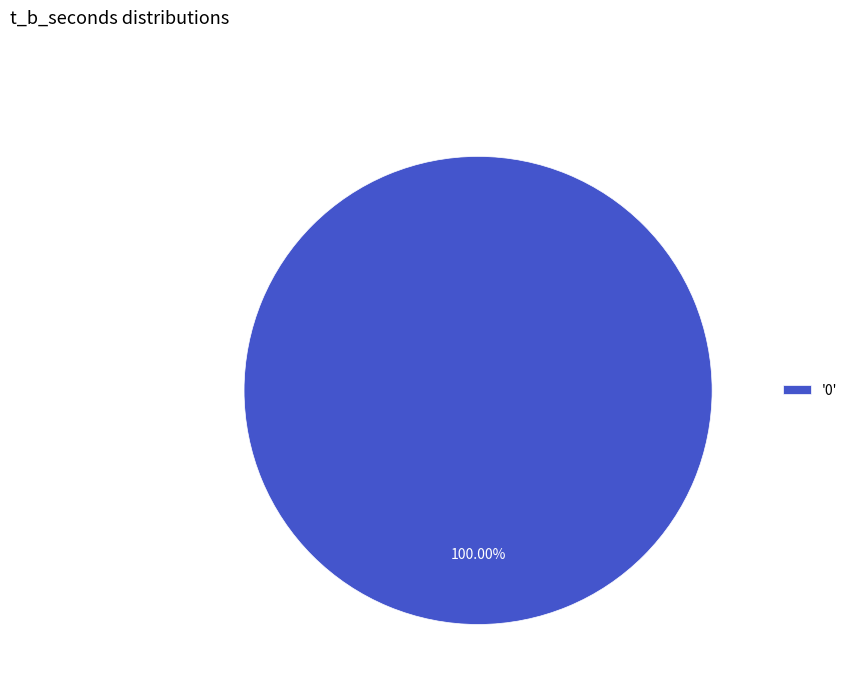

Rank the categories by value from highest to lowest.

'0'